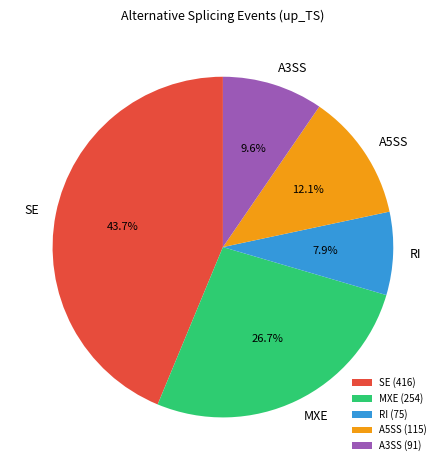

How many slices are in this pie chart?

5